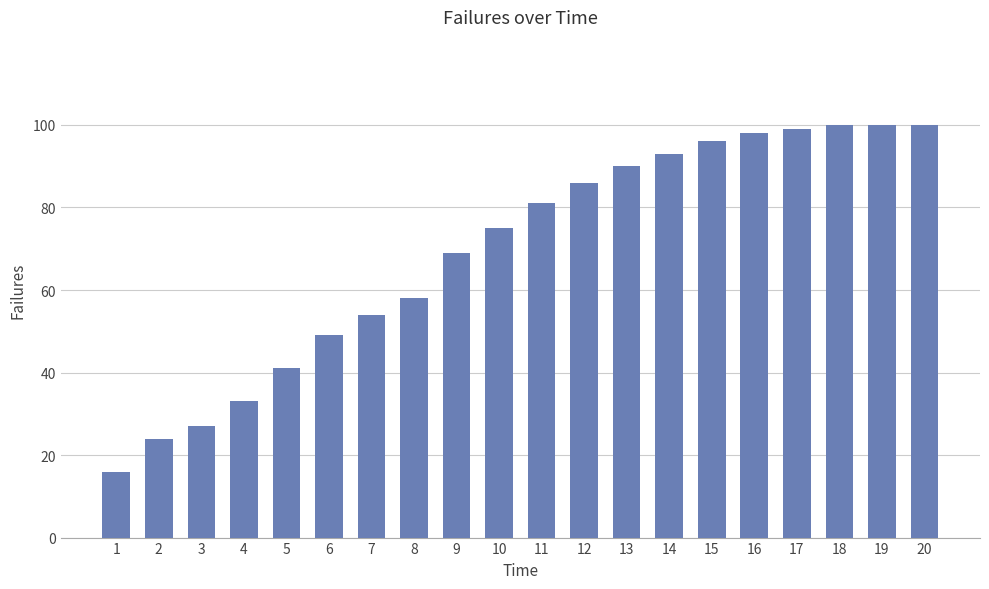

How many bars are there in total?

20